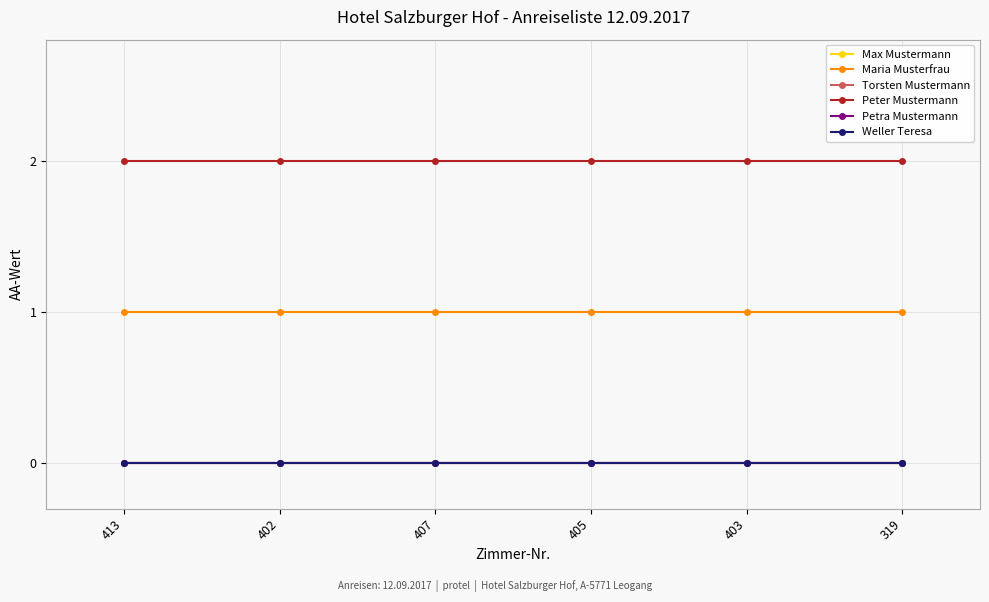

What is the total value across all series at 403?

3